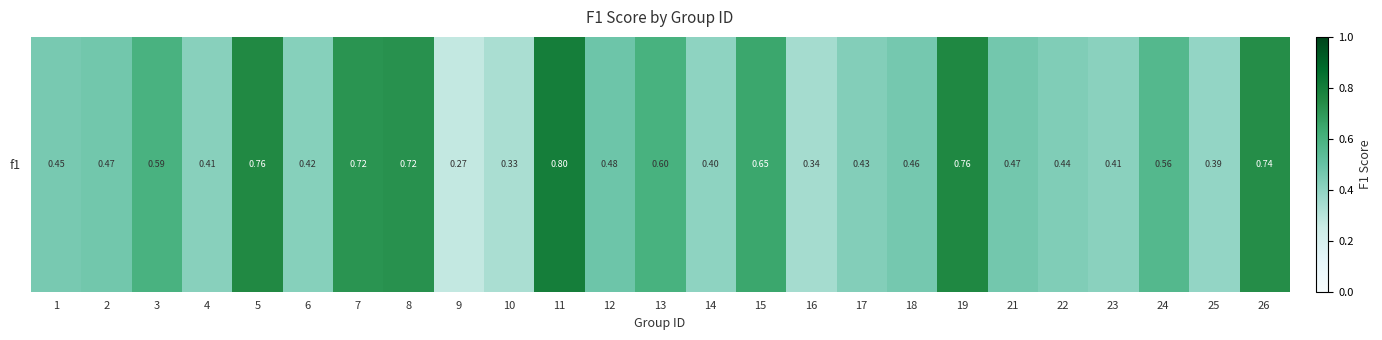

The value at 26 is 0.2. True or false?

False